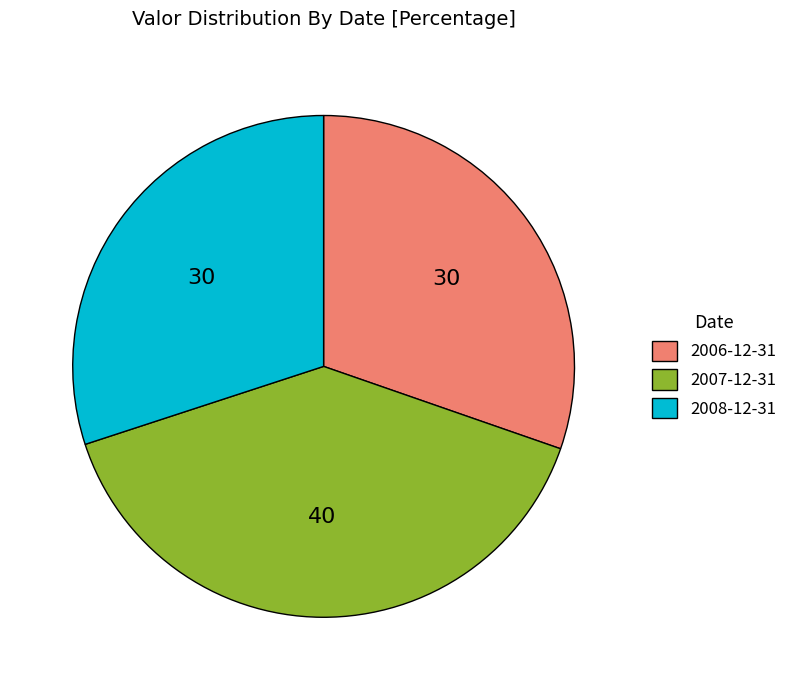

What is the largest slice in the pie chart?

2007-12-31